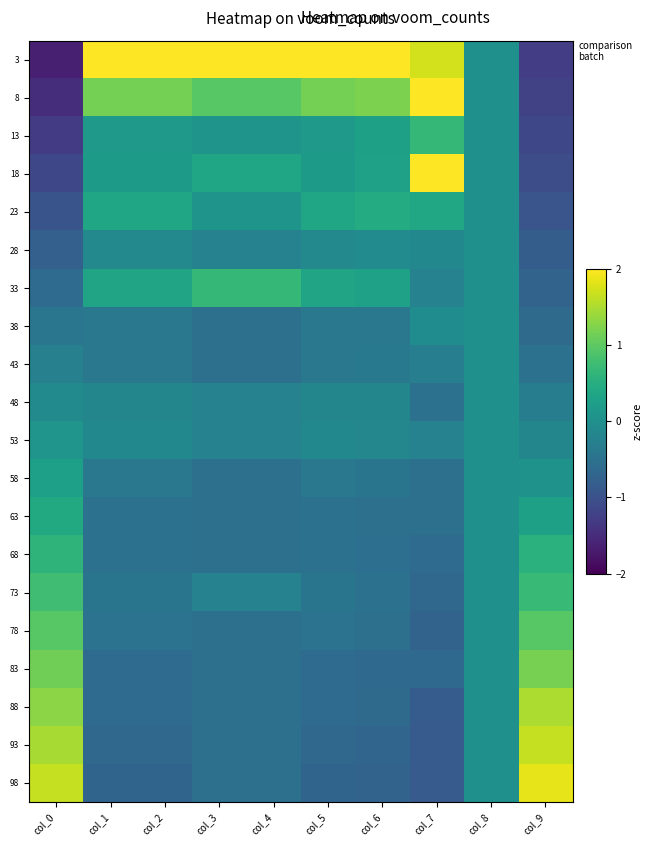

At which category is the sum across all series the highest?

col_1